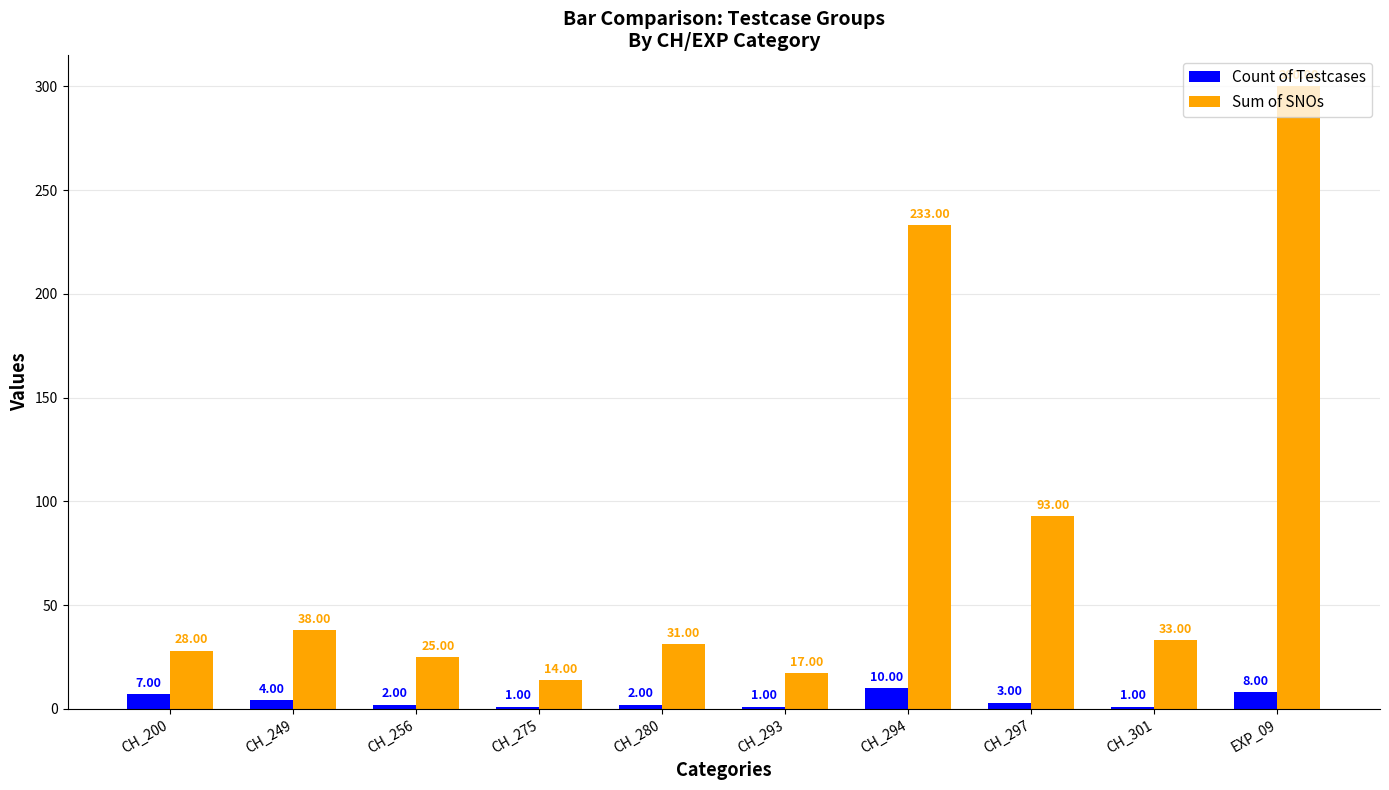

What is the highest value of the Sum of SNOs series?

300